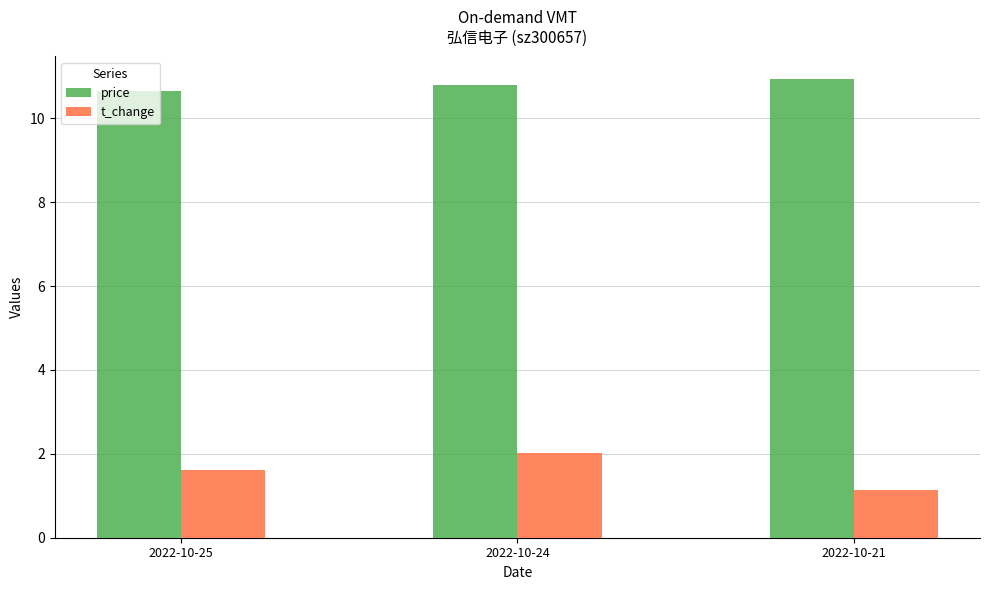

Count the number of categories in the chart.

3